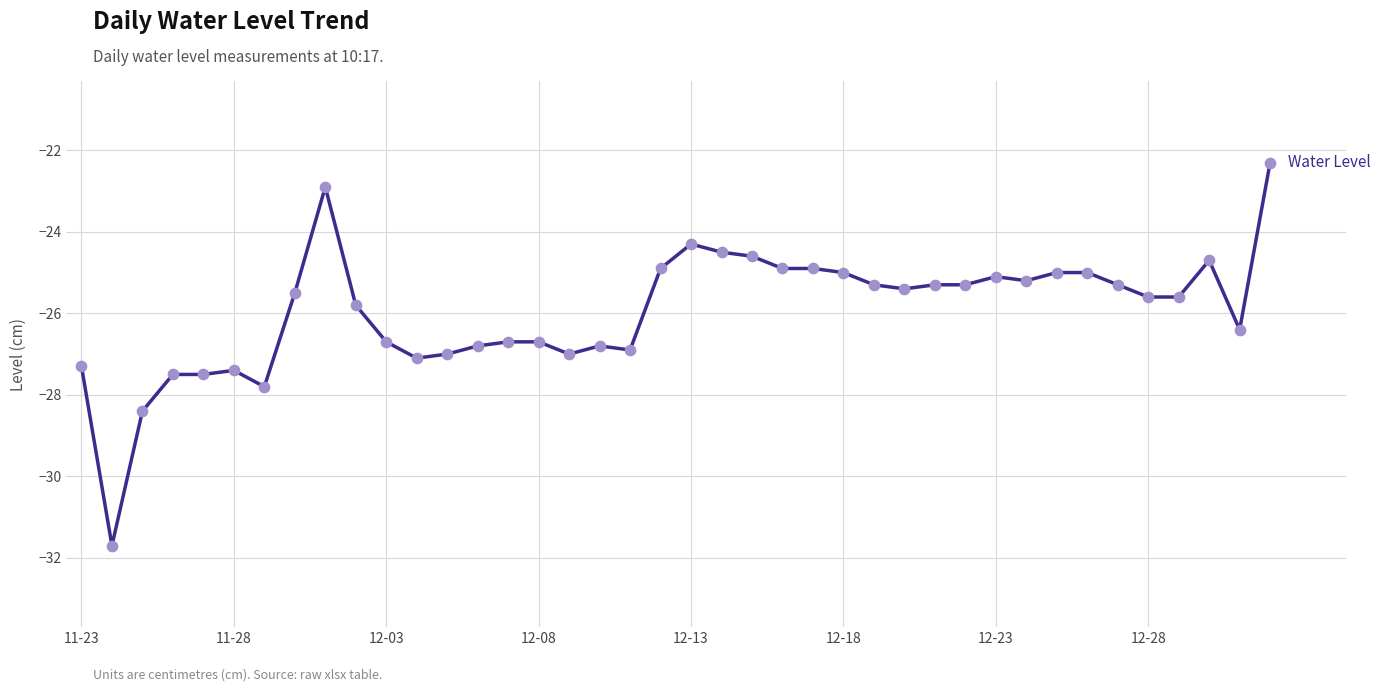

What is the difference between the maximum and minimum values?

9.4